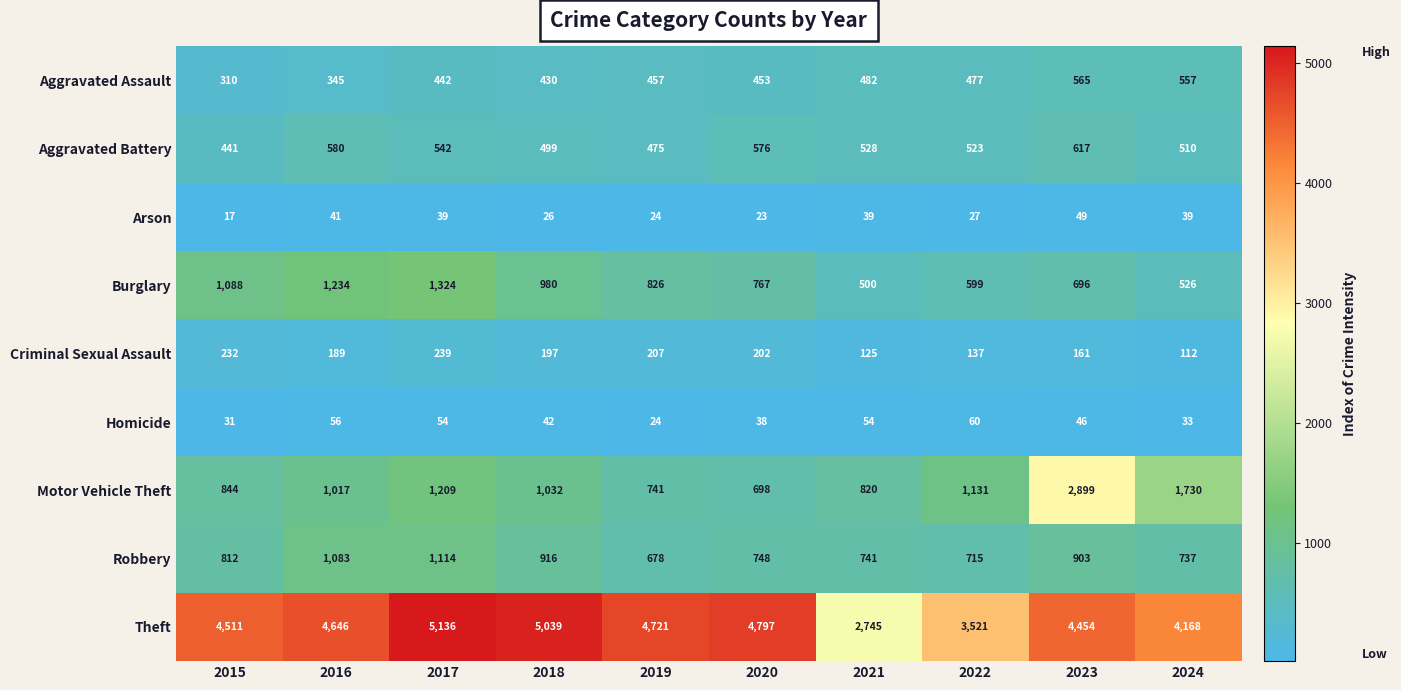

At which label does Arson reach its minimum?

2015